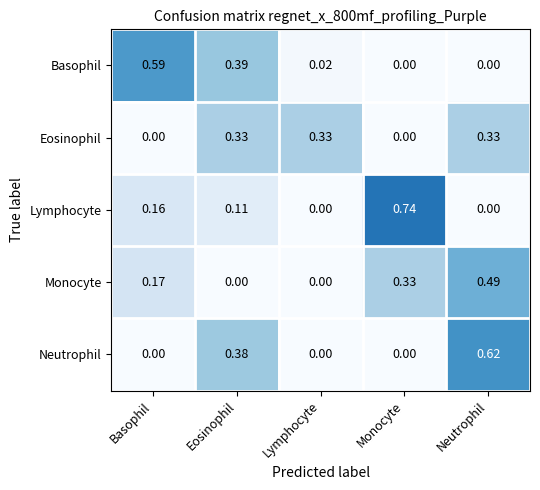

Which series has the widest spread of values?

Lymphocyte